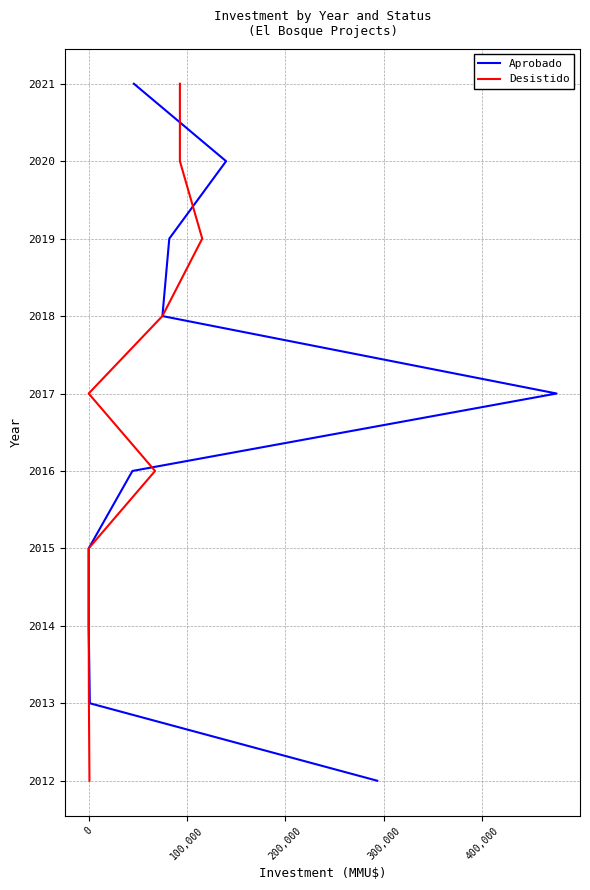

What is the smallest value displayed?

2012